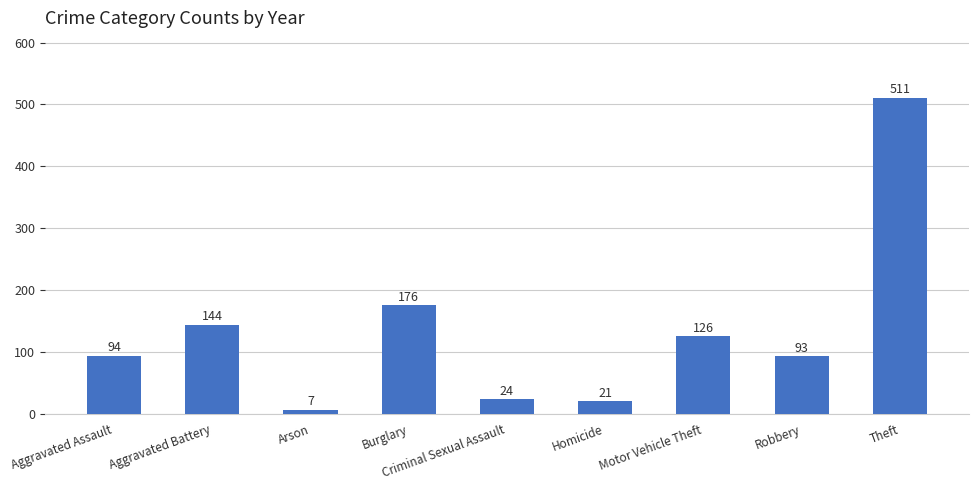

What value does the data have at Robbery?

93